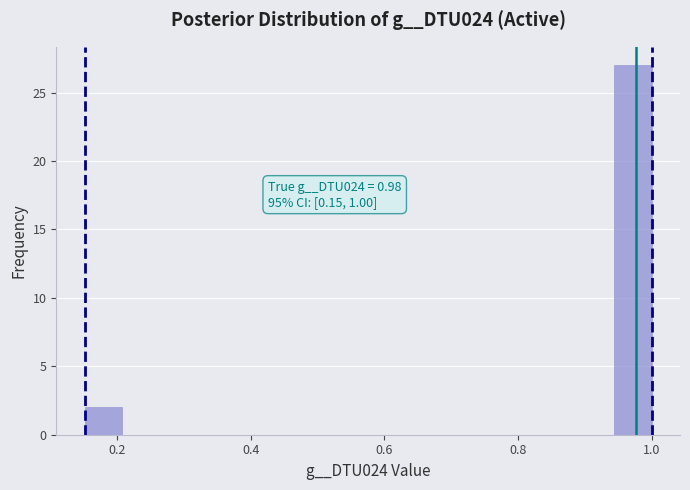

Read against the x-axis, roughly where is the centre of the tallest bar?

0.98